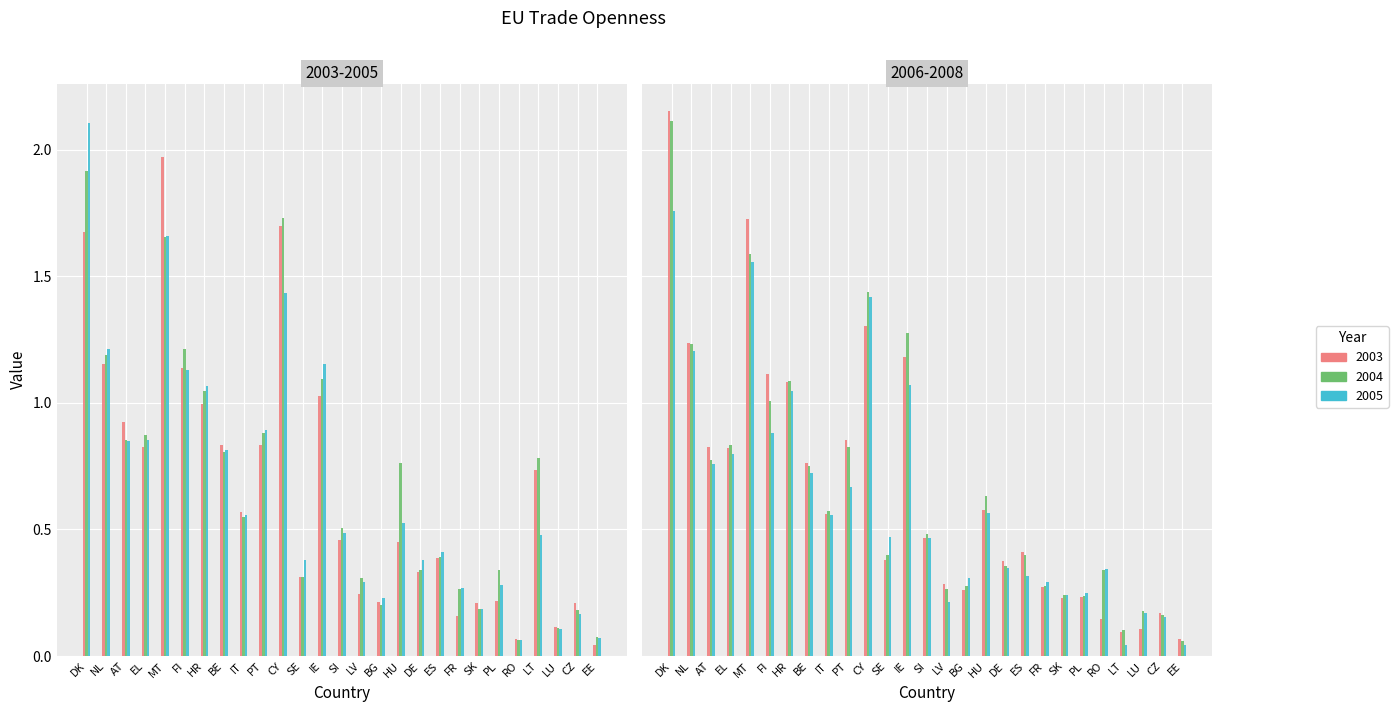

What is the average value of the 2004 series?

0.7